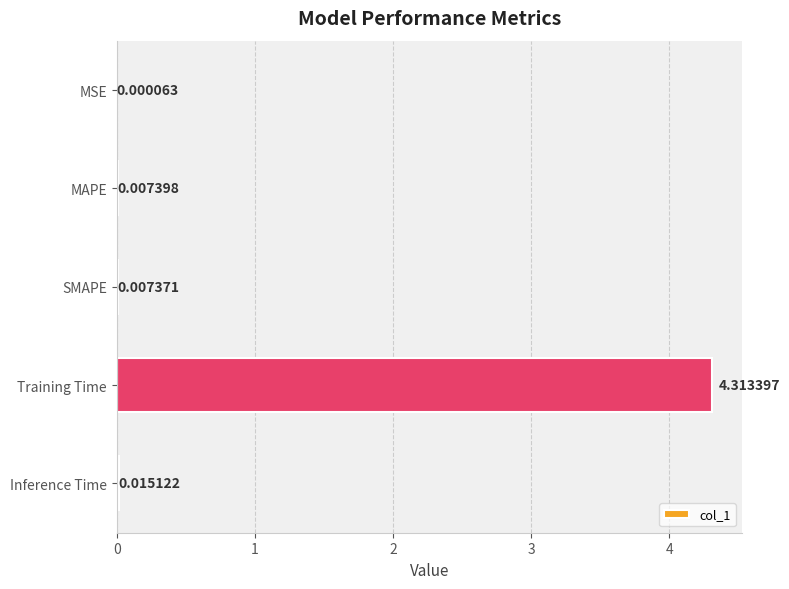

Which label corresponds to the largest value in the chart?

Training Time